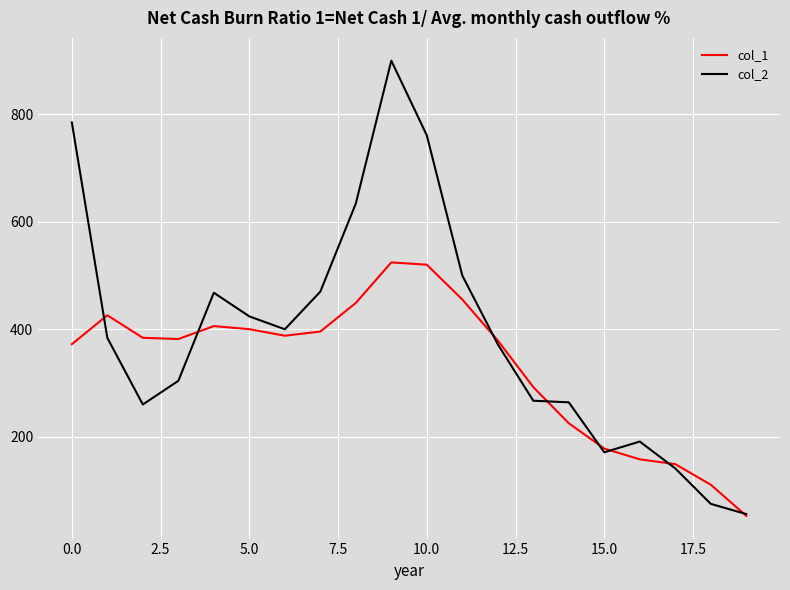

What is the sum of all col_2 values?

7827.0